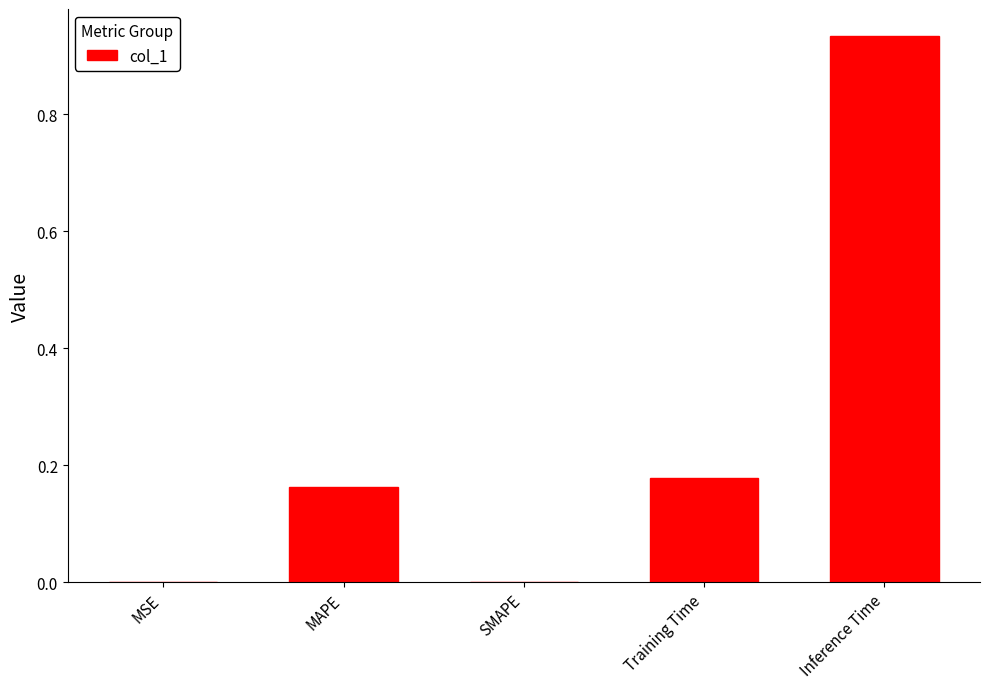

Which category has the highest value across all series?

Inference Time